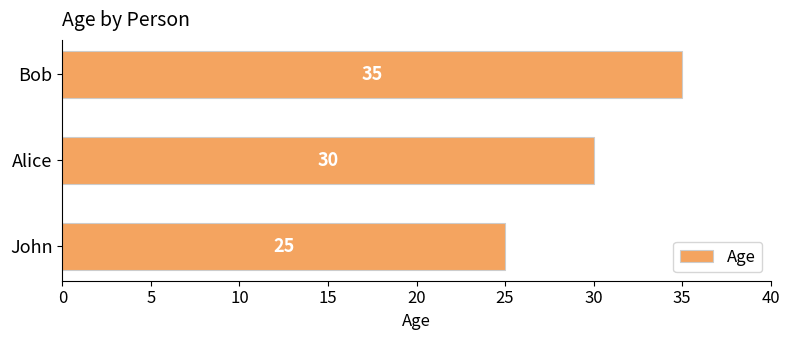

What is the change in value from John to Alice?

+5